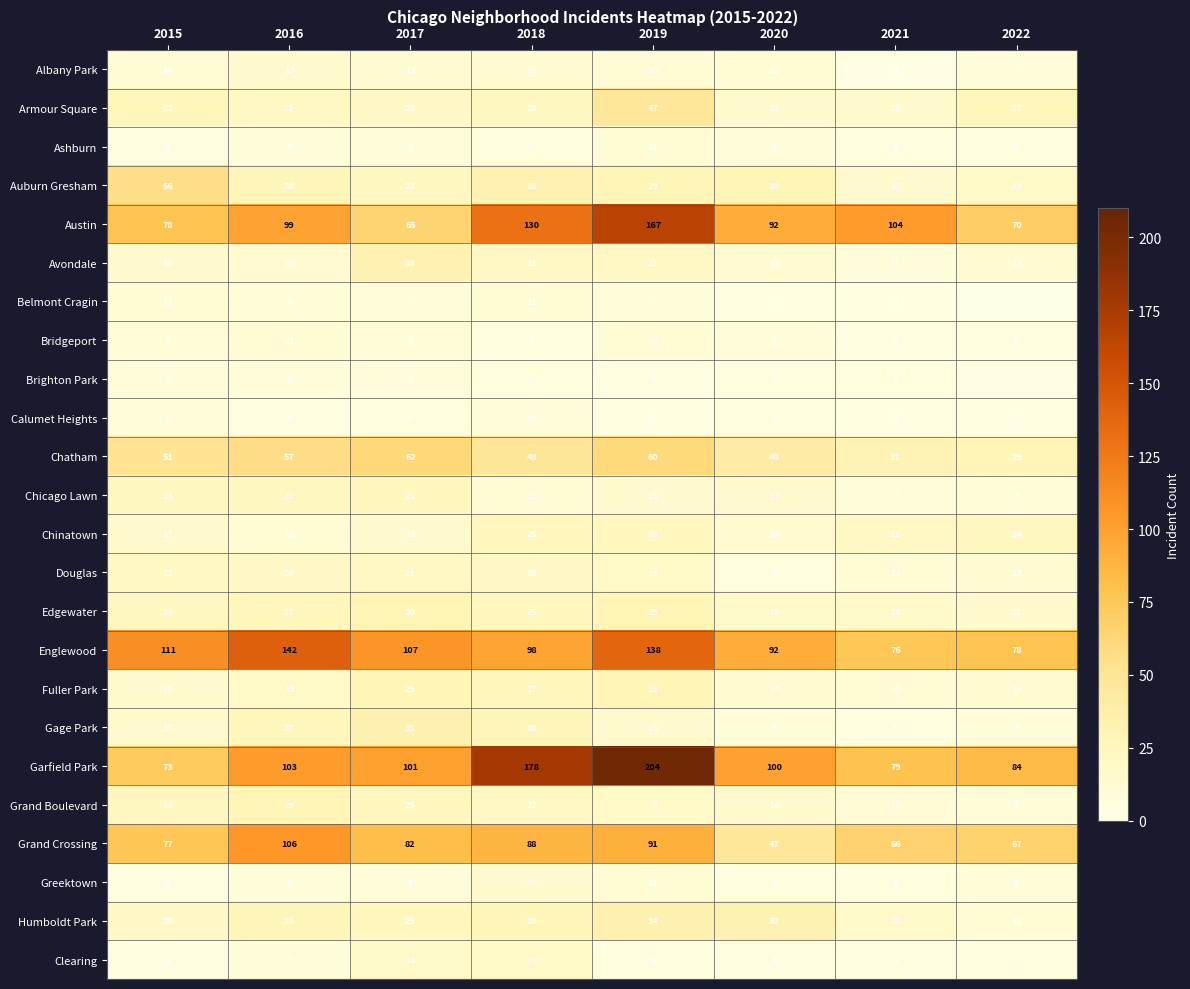

What is the sum of the Calumet Heights values at 2015 and 2020?

14